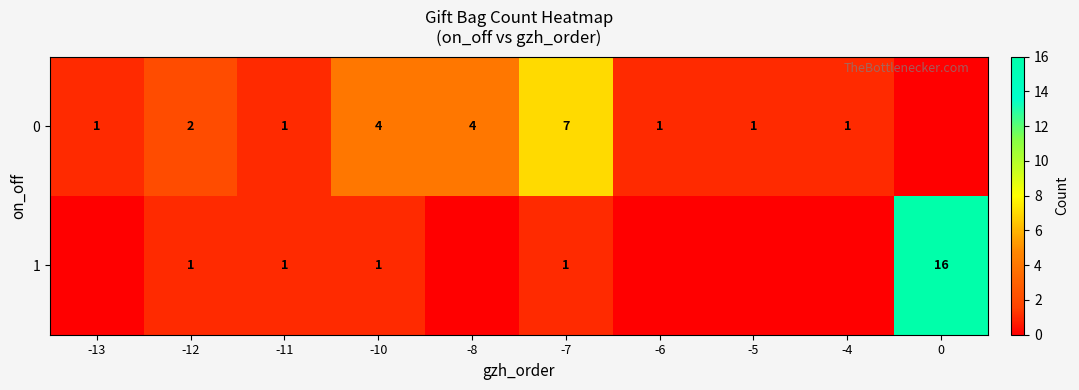

The value of 0 at -11 is 1. True or false?

True